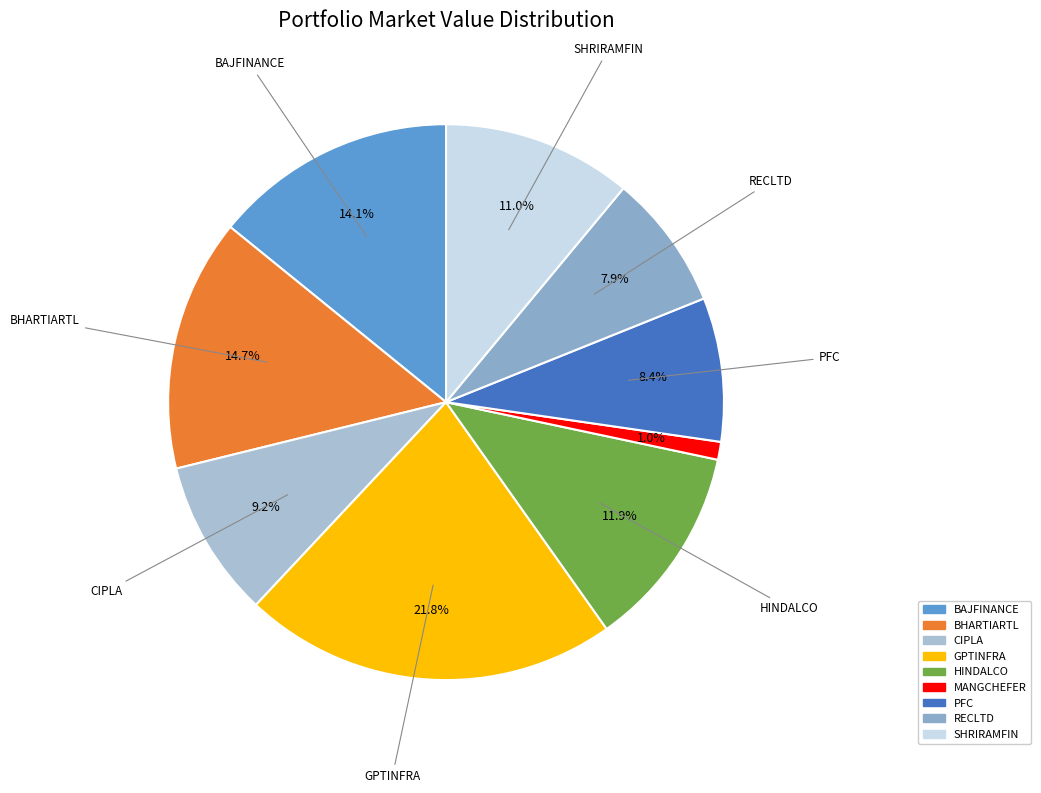

Is there a majority slice in this chart?

No